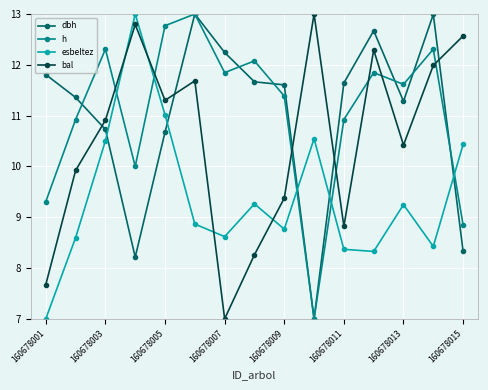

After their last crossing, which series has the higher values: esbeltez or bal?

bal